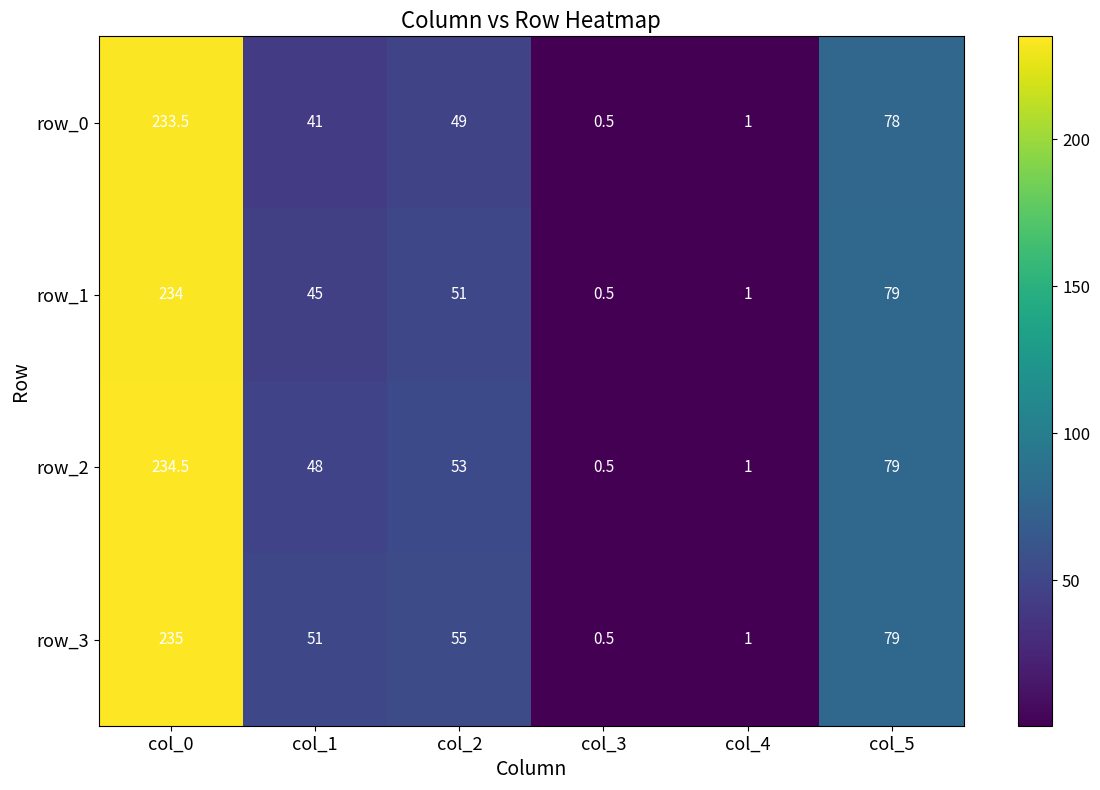

What is the greatest value displayed?

235.0